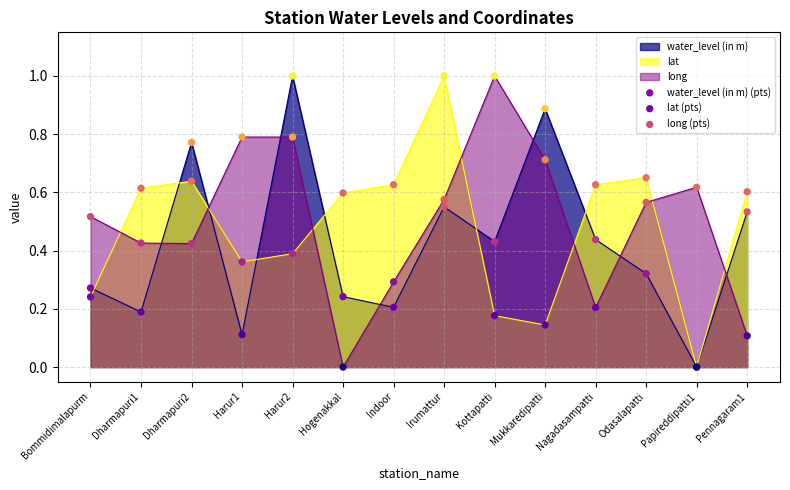

At how many categories does at least one series exceed 0?

14